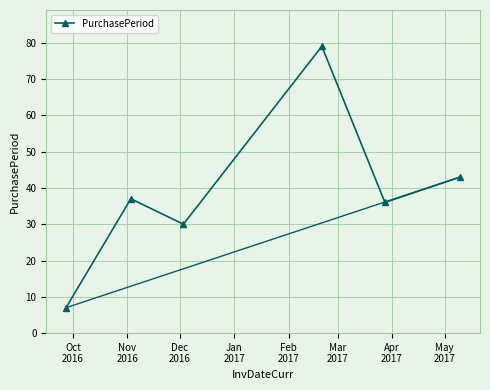

What is the minimum value shown in the chart?

7